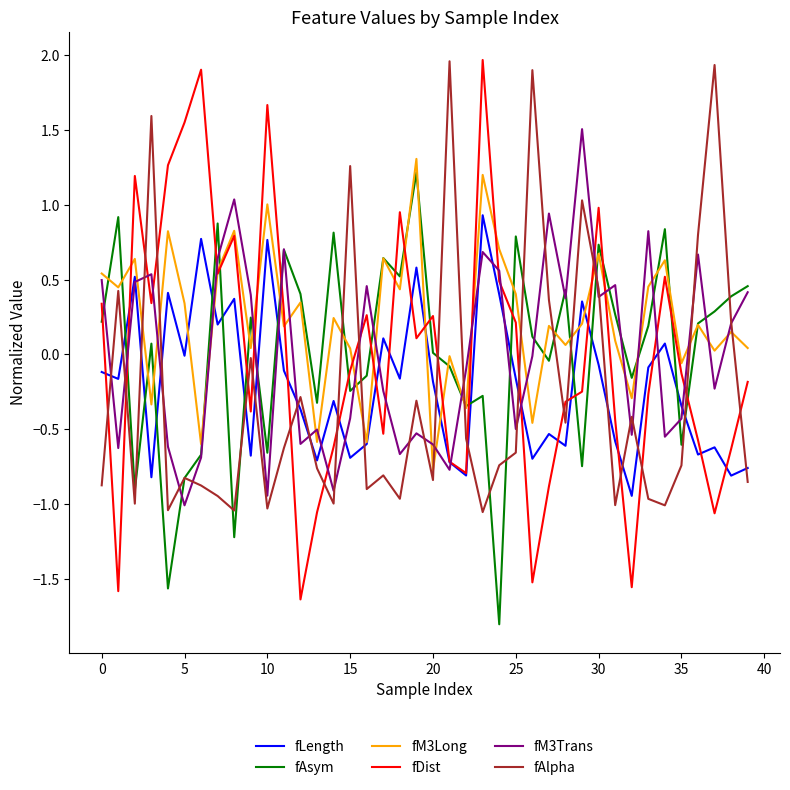

What is the smallest value displayed?

-1.8